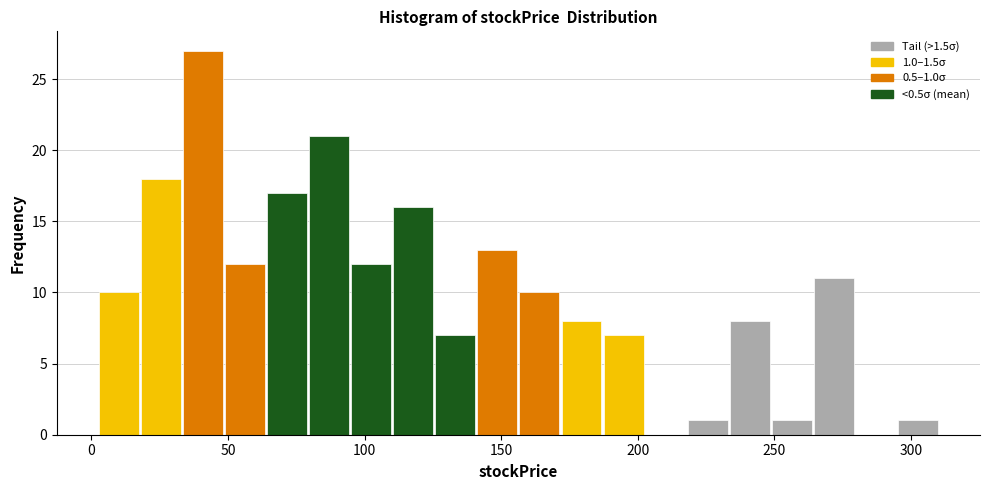

Read against the x-axis, roughly where is the centre of the tallest bar?

40